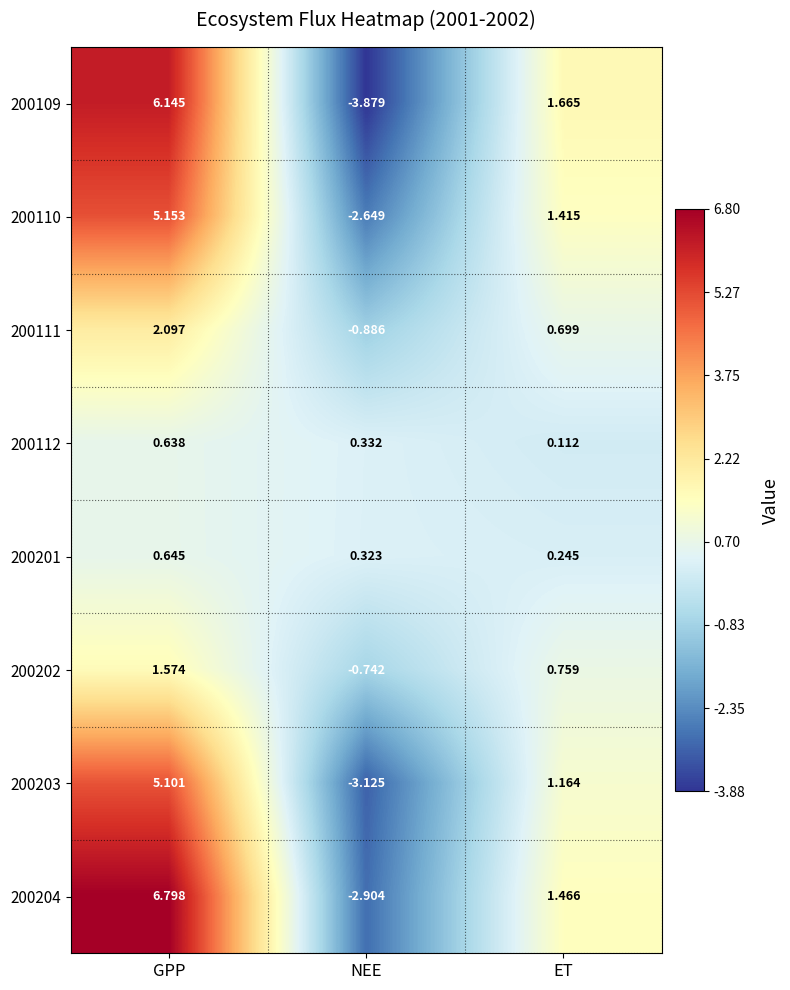

How many categories are shown in the chart?

3